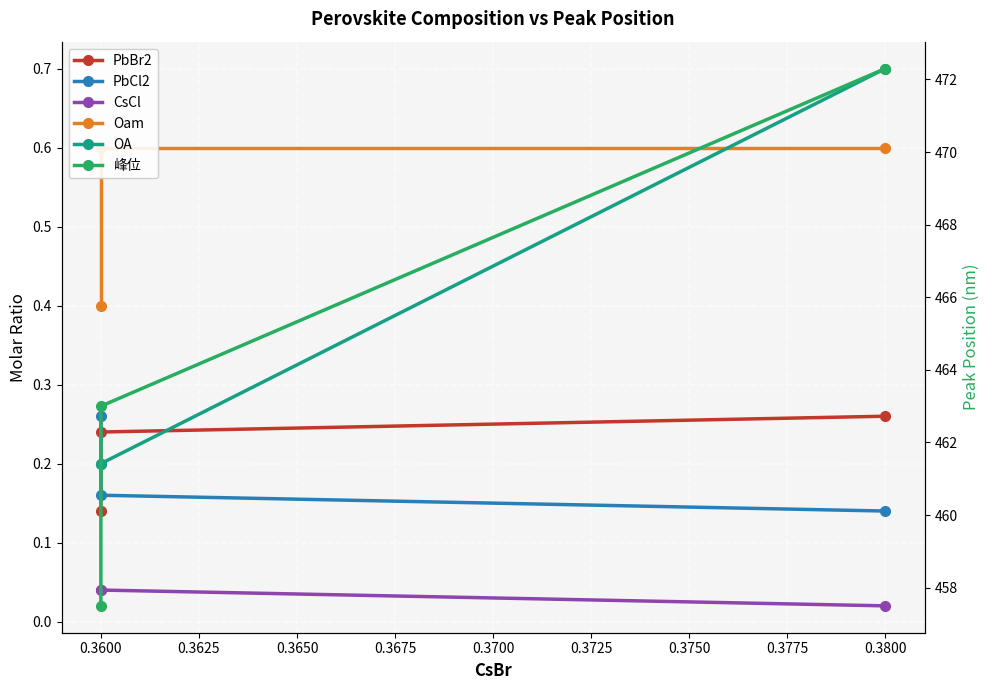

Which has a higher value, 0.3600 or 0.3600?

0.3600